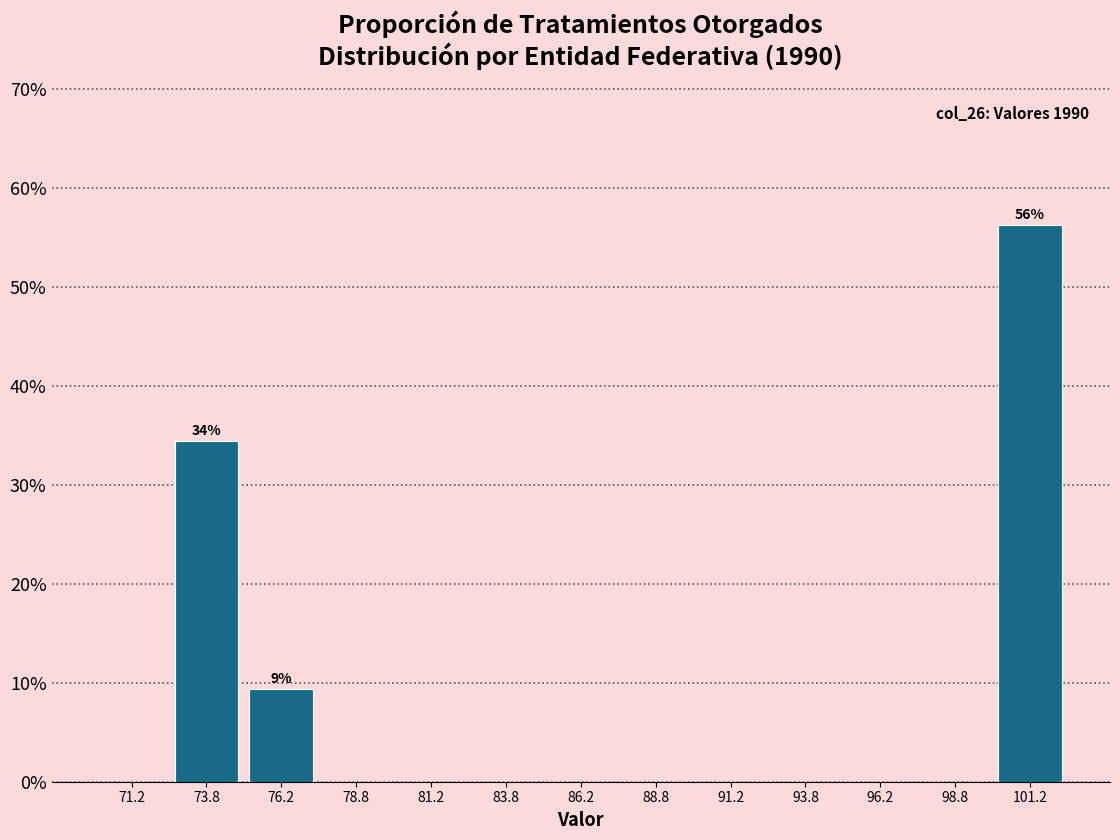

Over which range of the x-axis is the bar tallest?

100.0 to 102.5